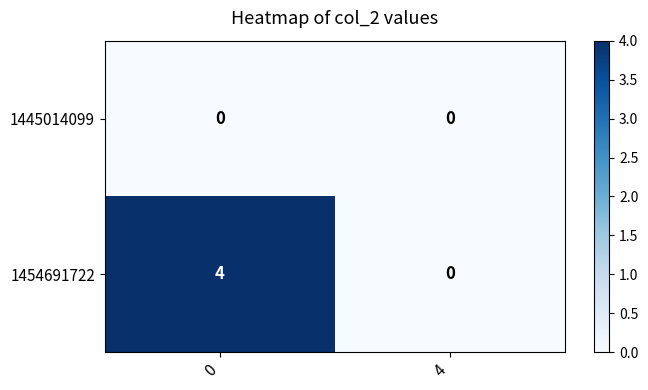

What is the sum of the 1454691722 values at 4 and 0?

4